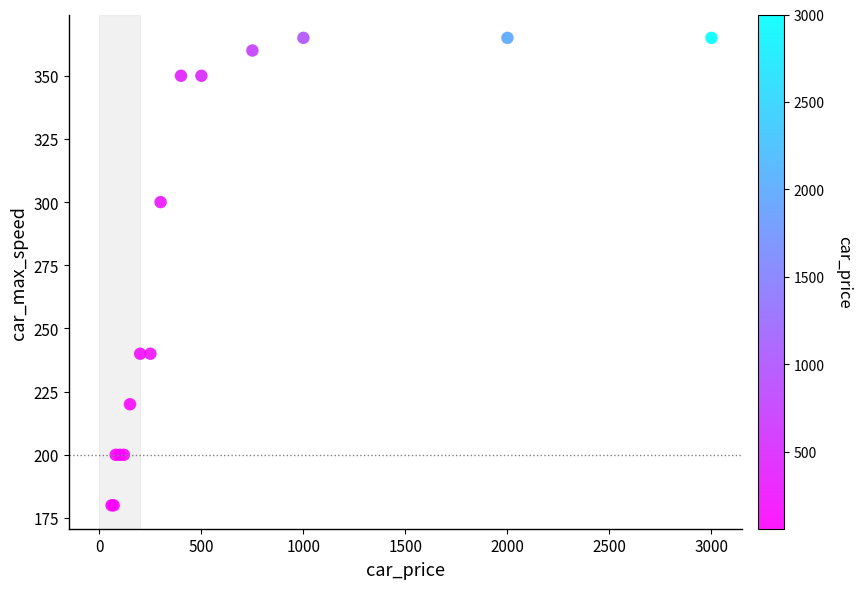

What Y value in the scatter plot is closest to 272?

300